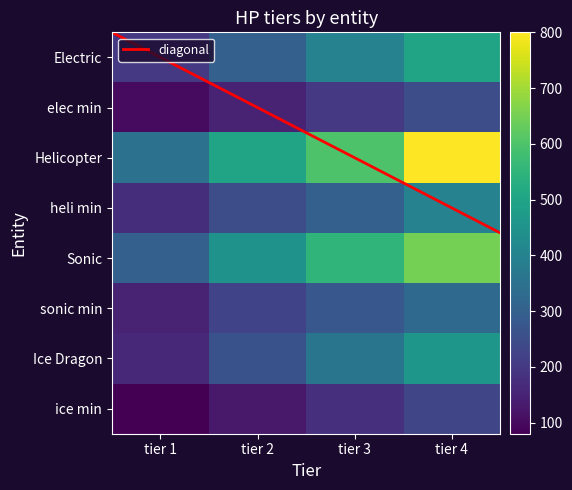

What is the minimum value shown in the chart?

80